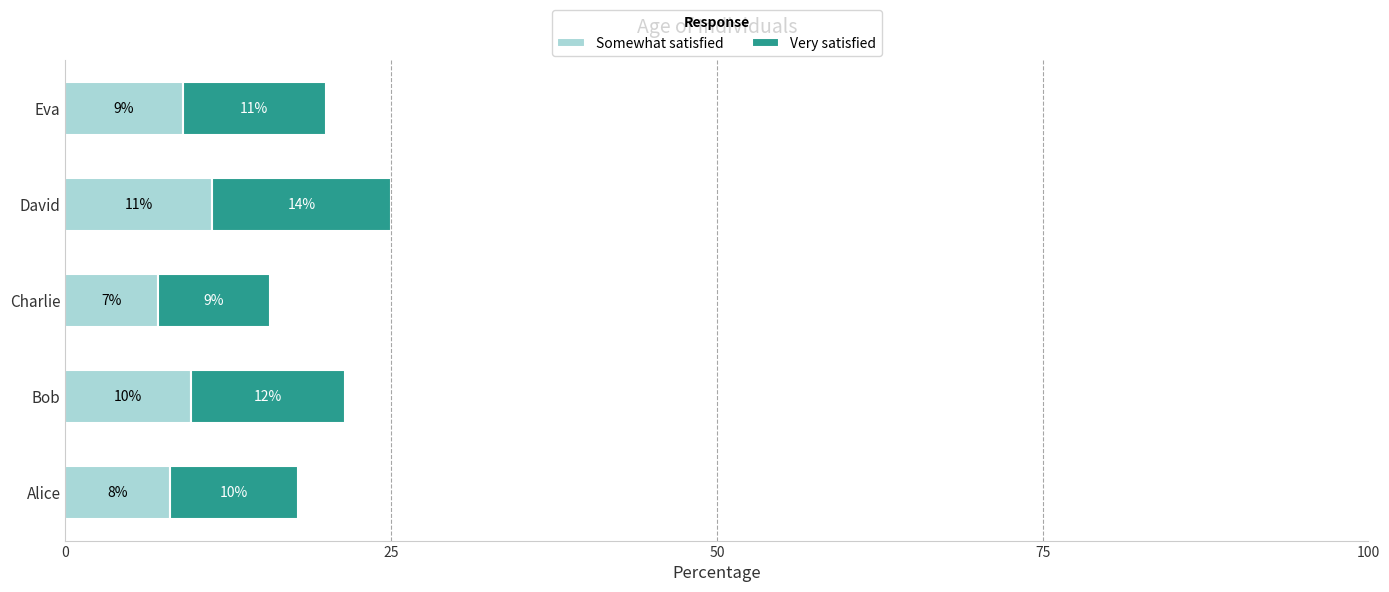

List the labels in order of Somewhat satisfied value, smallest first.

Charlie, Alice, Eva, Bob, David